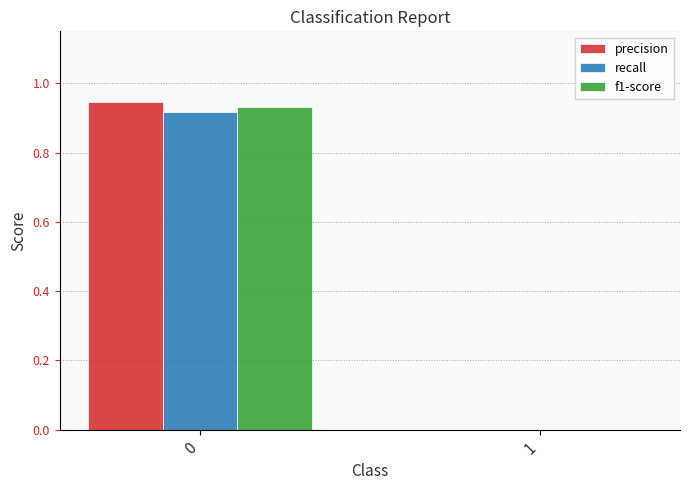

The value of recall at 0 is 0.5. True or false?

False